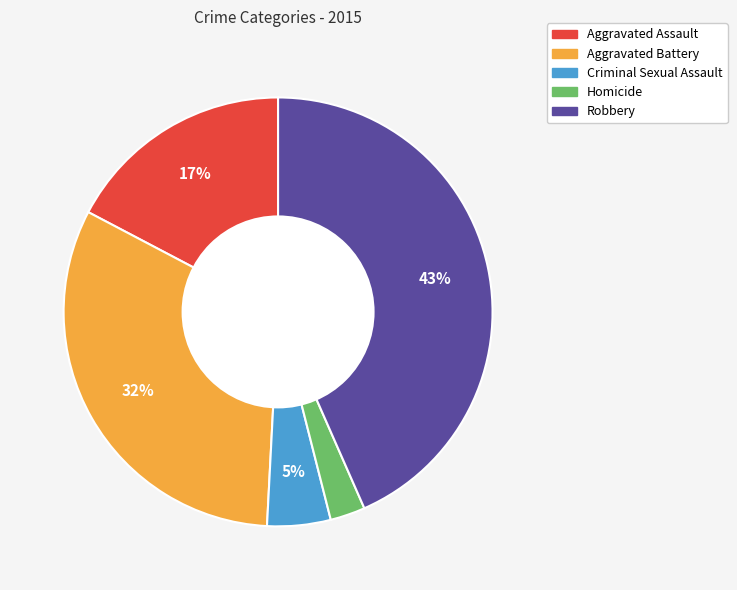

Count the number of slices in the pie.

5